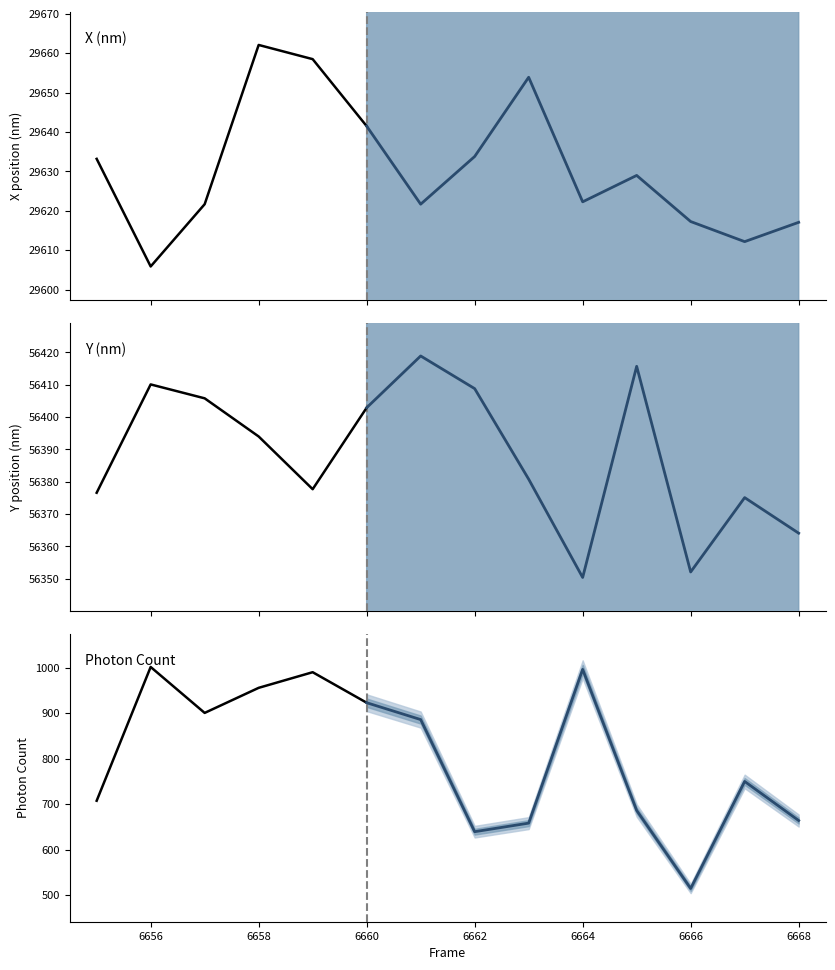

Which series has the largest range (max minus min)?

Photon Count